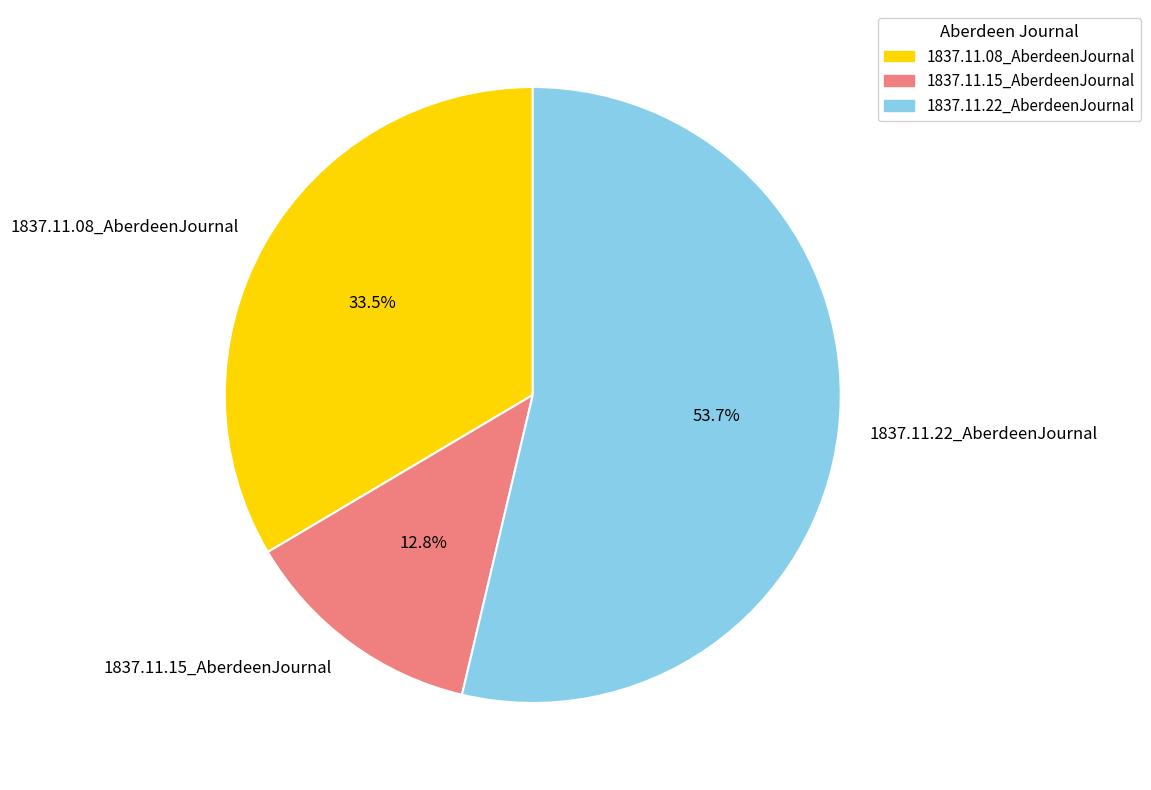

To the nearest percent, what is the difference between the largest and smallest slice percentages?

41%